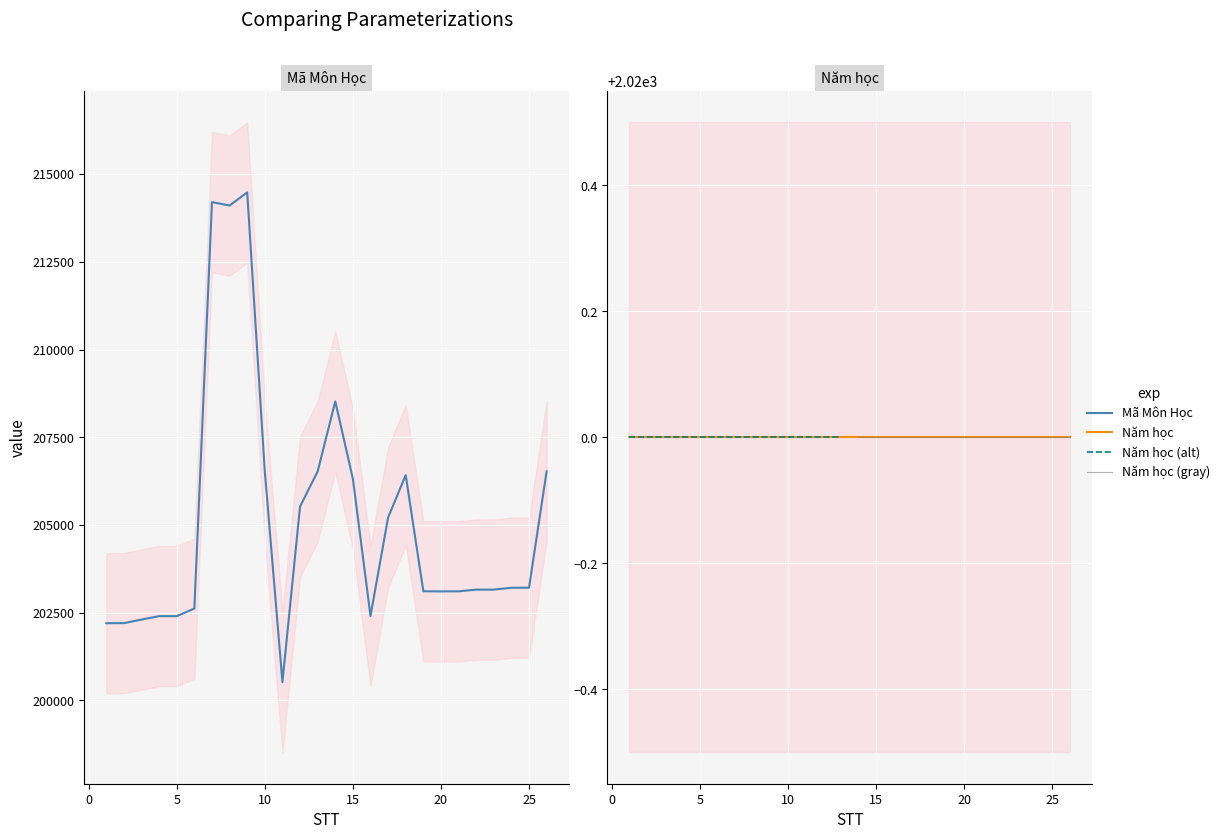

Which category has the lowest value across all series?

11